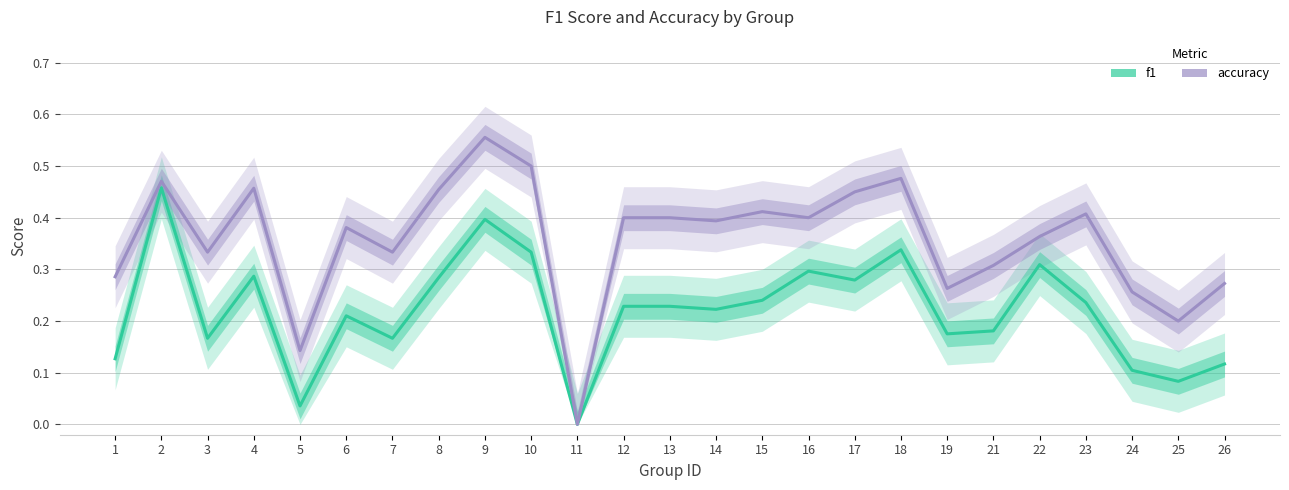

Is this an area chart (filled region under the line)?

No